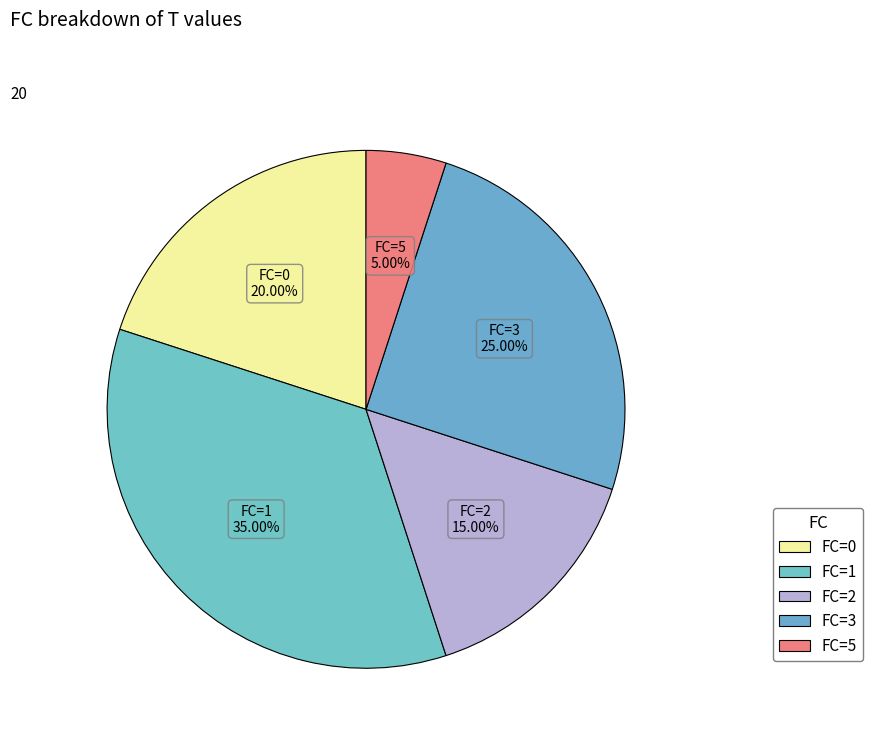

Does any single category account for the majority?

No